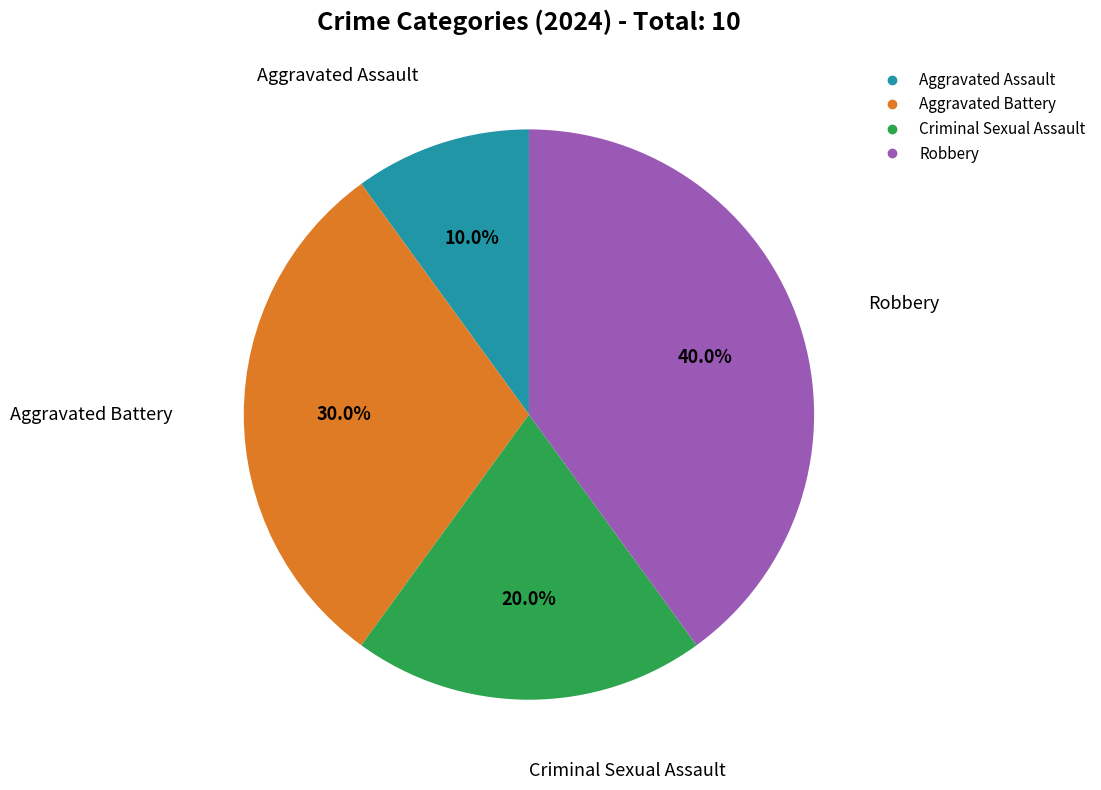

What percentage is NOT represented by Criminal Sexual Assault?

80.0%